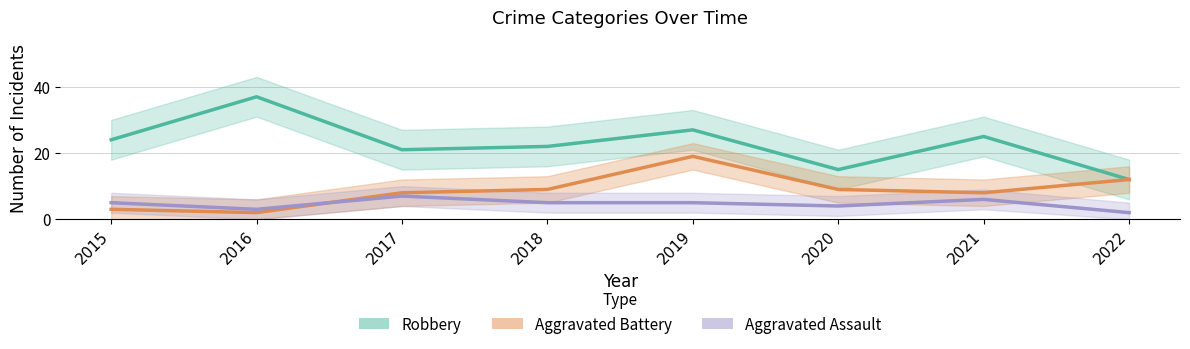

Does the chart have visible grid lines?

Yes